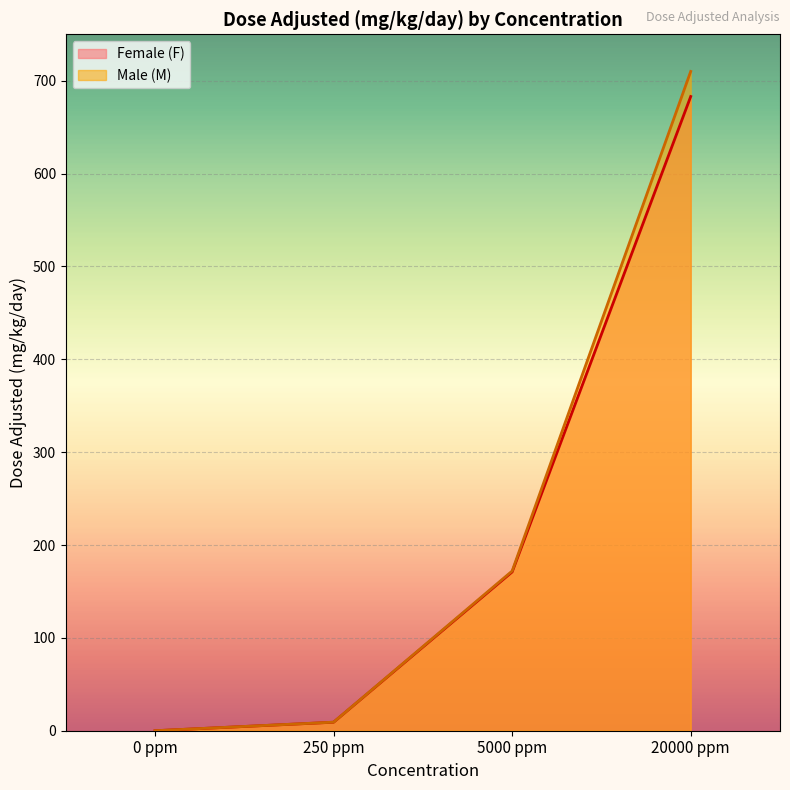

At which label does Female (F) reach its peak?

20000 ppm